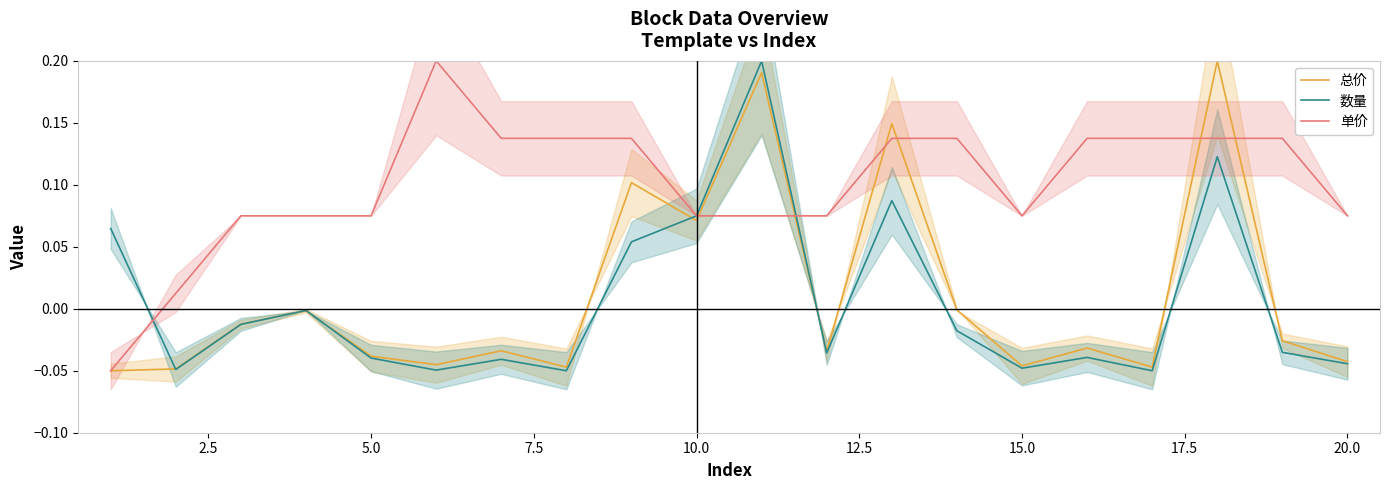

Reading left to right, extract all data points from this chart.

总价: -0.1	-0.0	-0.0	-0.0	-0.0	-0.0	-0.0	-0.0	0.1	0.1	0.2	-0.0	0.1	-0.0	-0.0	-0.0	-0.0	0.2	-0.0	-0.0
数量: 0.1	-0.0	-0.0	-0.0	-0.0	-0.0	-0.0	-0.1	0.1	0.1	0.2	-0.0	0.1	-0.0	-0.0	-0.0	-0.1	0.1	-0.0	-0.0
单价: -0.1	0.0	0.1	0.1	0.1	0.2	0.1	0.1	0.1	0.1	0.1	0.1	0.1	0.1	0.1	0.1	0.1	0.1	0.1	0.1